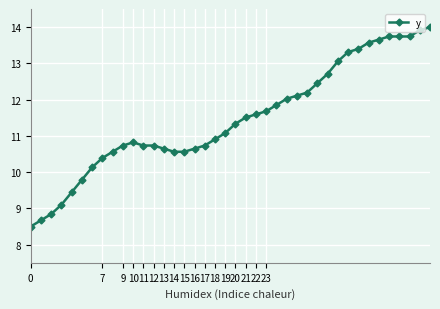

What is the difference between the maximum and minimum values?

5.5